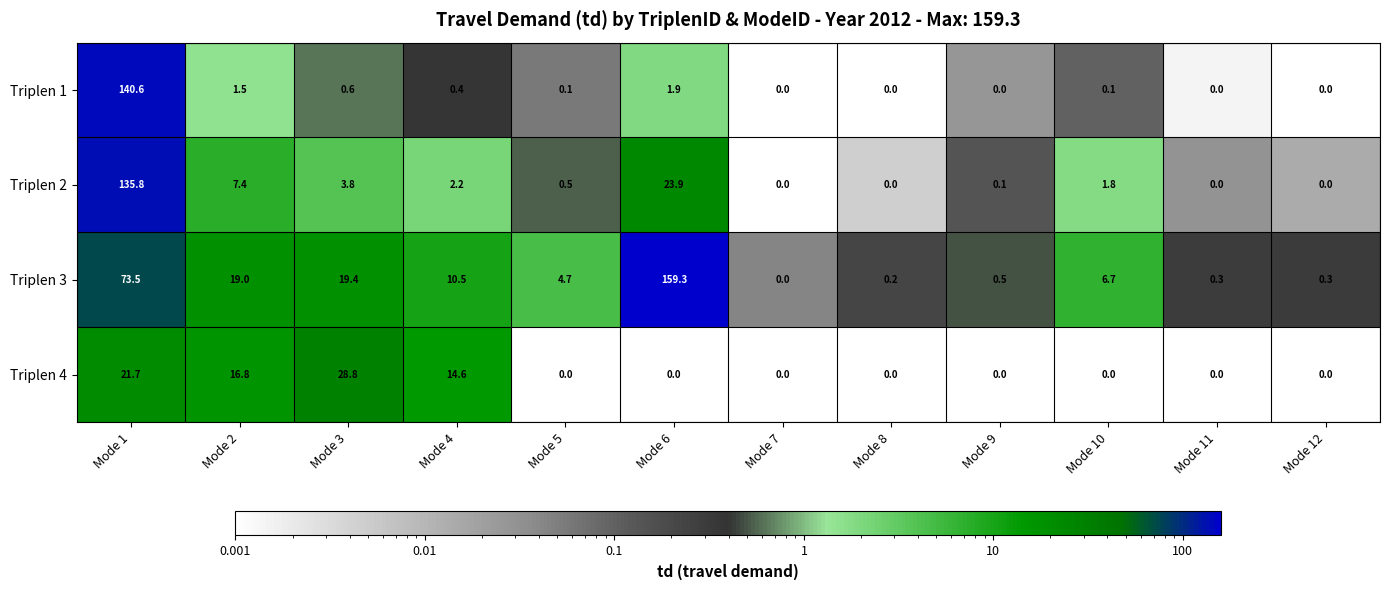

Is it true that Triplen 3 equals 0.5 at Mode 9?

True